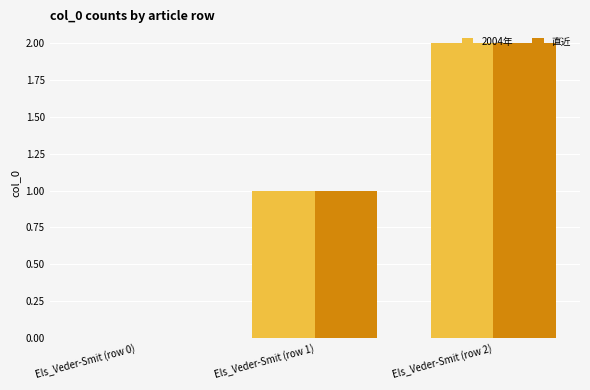

At which label is 2004年 closest to 1?

Els_Veder-Smit (row 1)